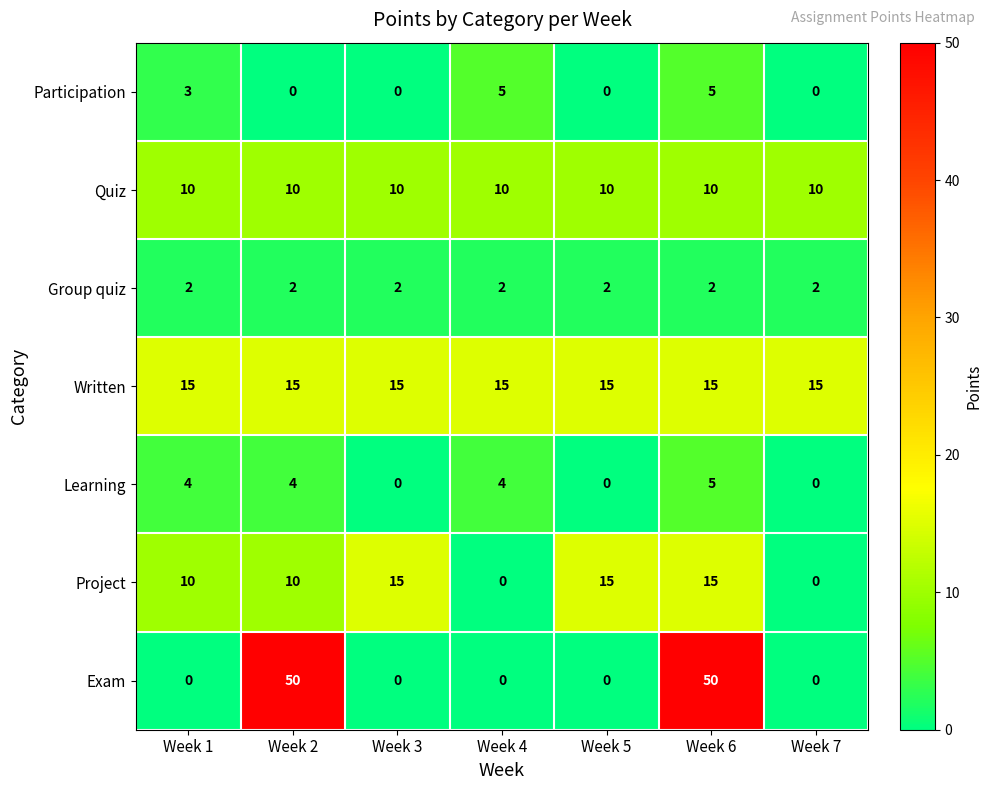

Which series has the largest total across all categories?

Written